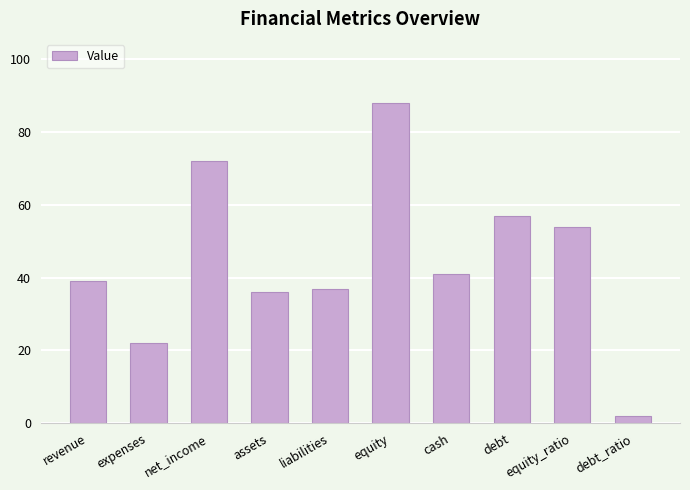

What is the greatest value displayed?

88